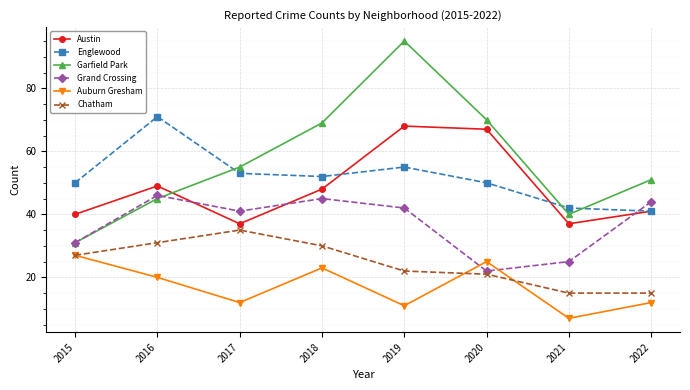

The Englewood series shows 55 at 2022. True or false?

False